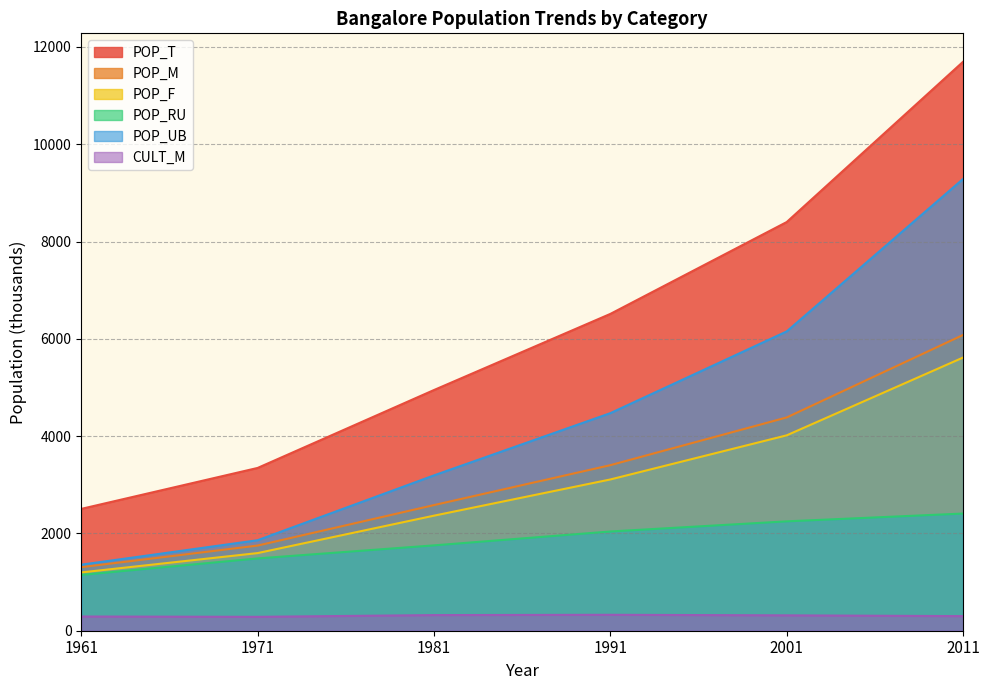

At how many categories does at least one series exceed 824?

6